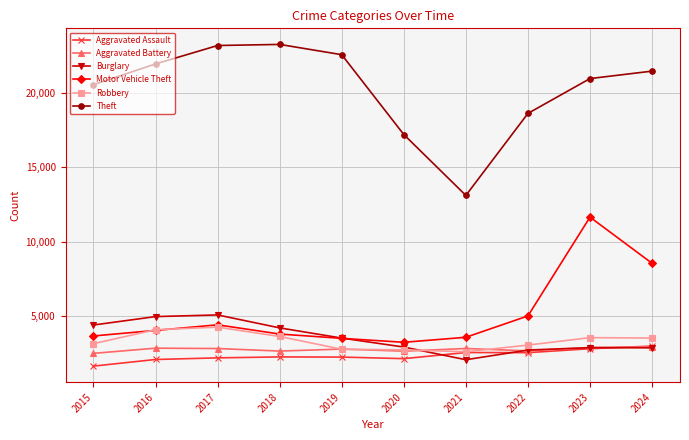

Which series has the widest spread of values?

Theft